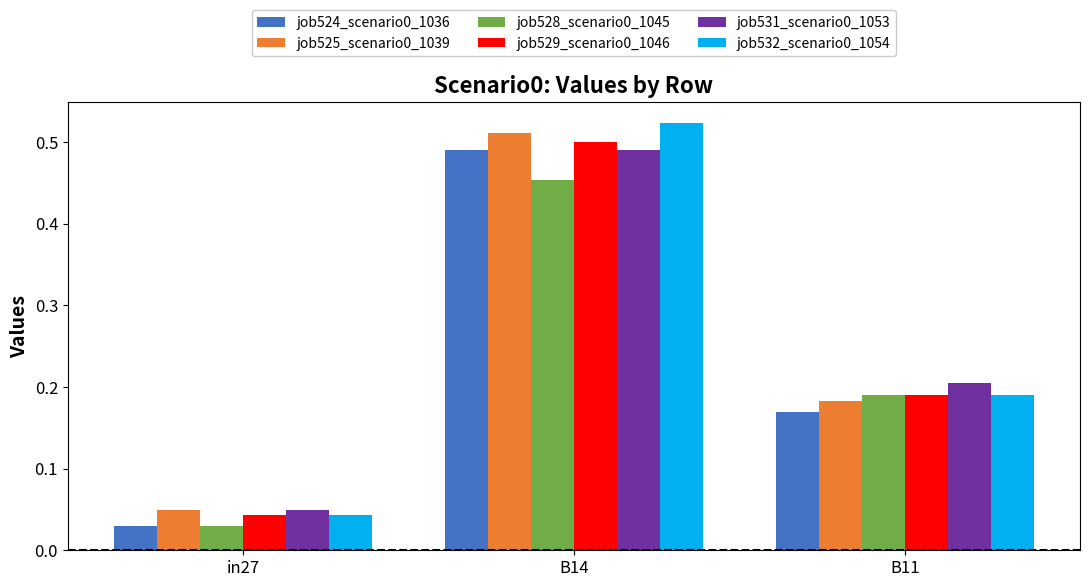

At which category does the chart reach its minimum across all series?

in27